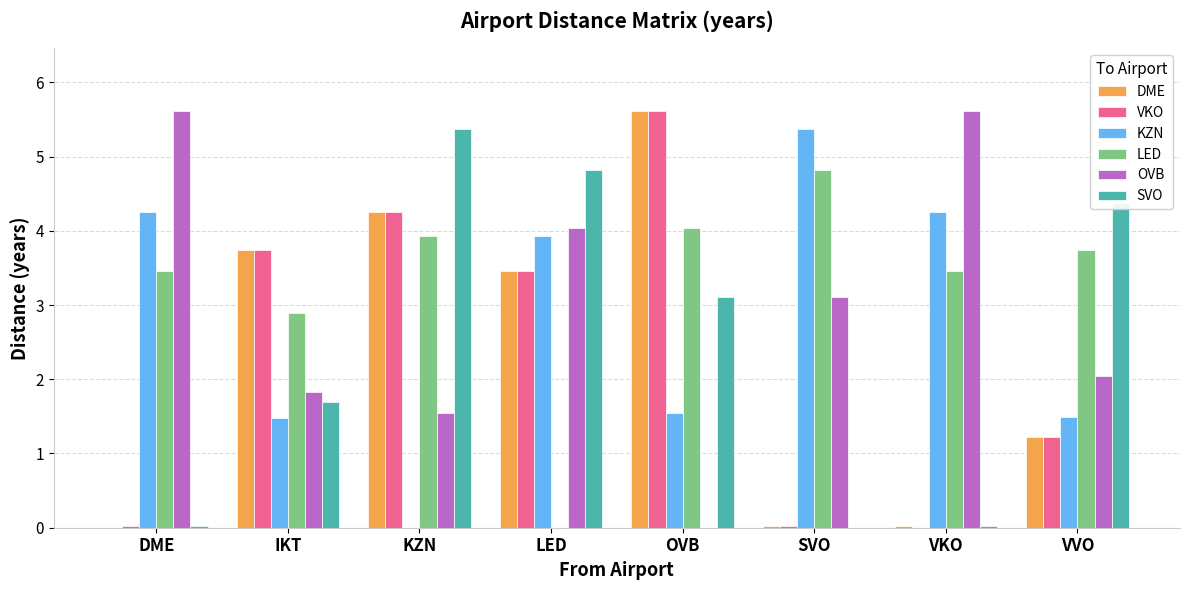

Which series has the largest total across all categories?

LED